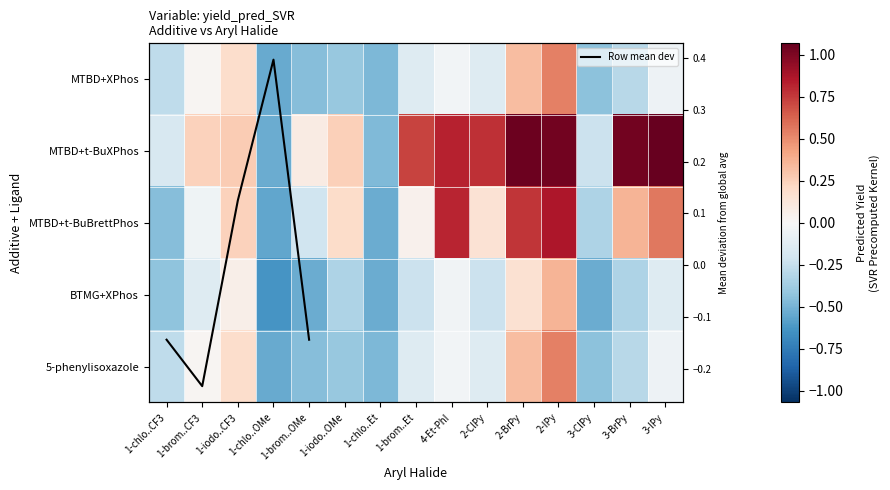

What is the sum of all MTBD+t-BuXPhos values?

6.0